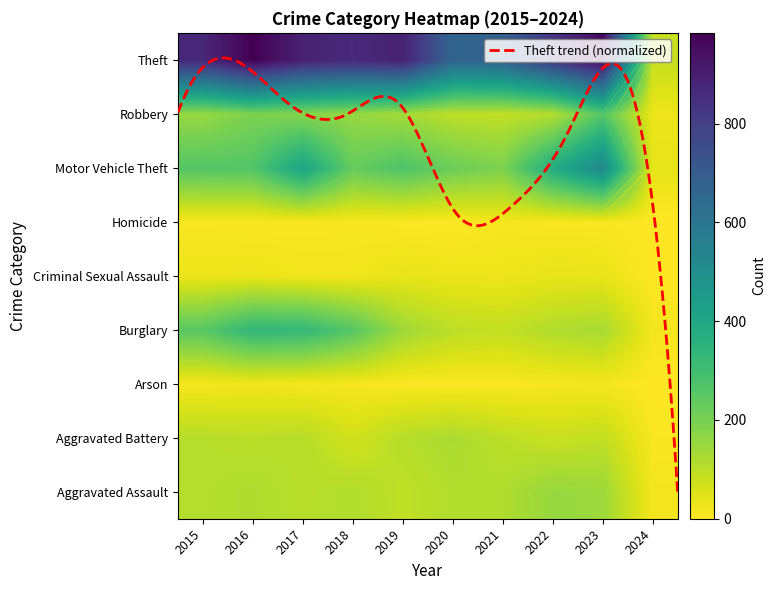

Between 2017 and 2021, which is larger?

2021